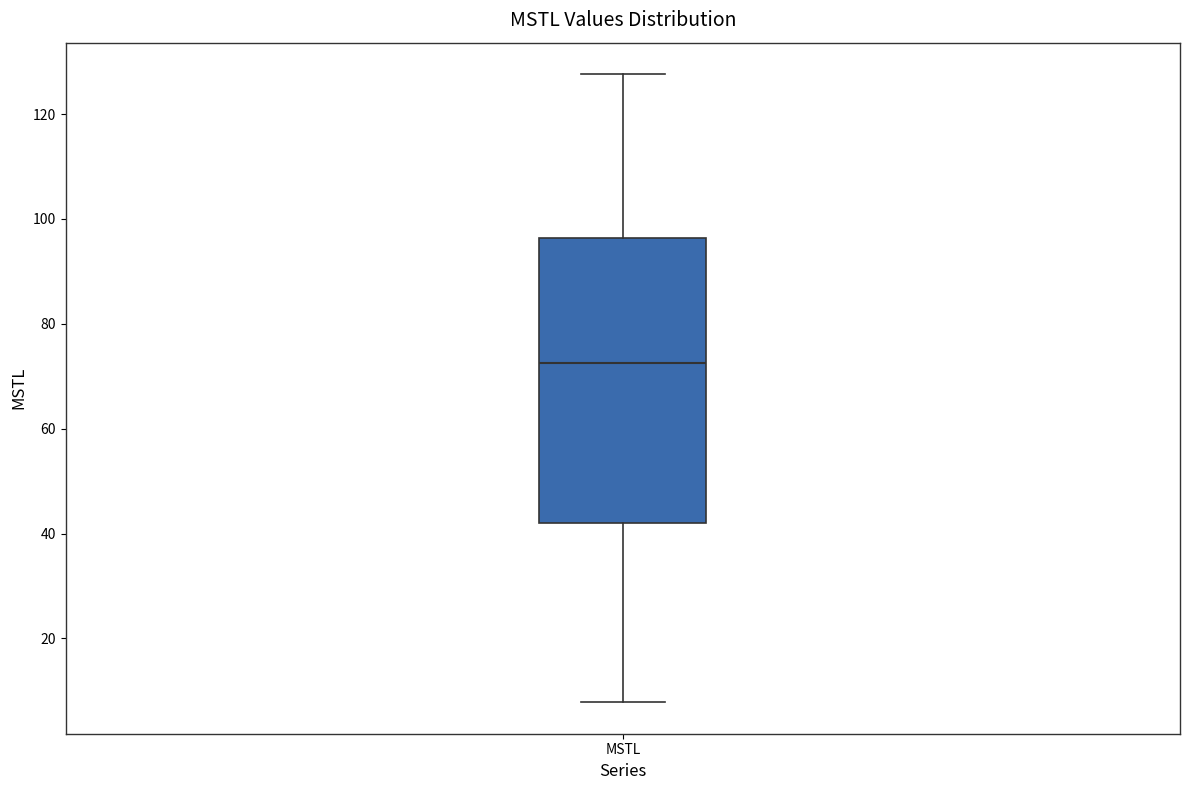

Where does the lower whisker of the box for MSTL end on the y-axis? The values are not printed on the chart, so give them approximately, as read against the axis.

8